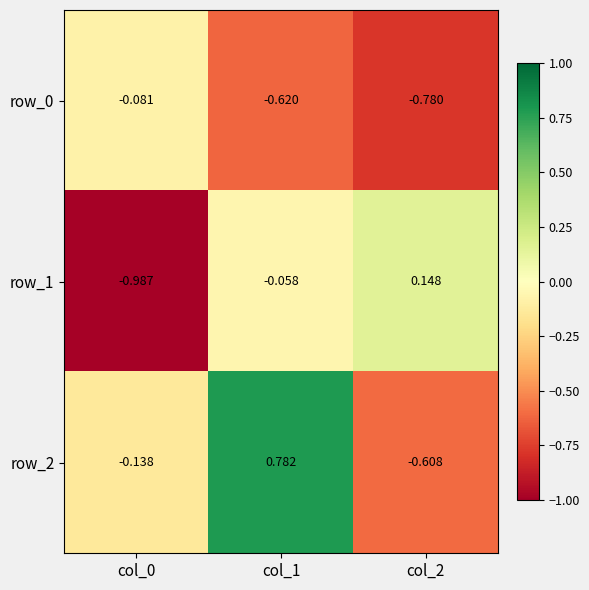

Rank the series by their maximum value, from highest to lowest.

row_2, row_1, row_0